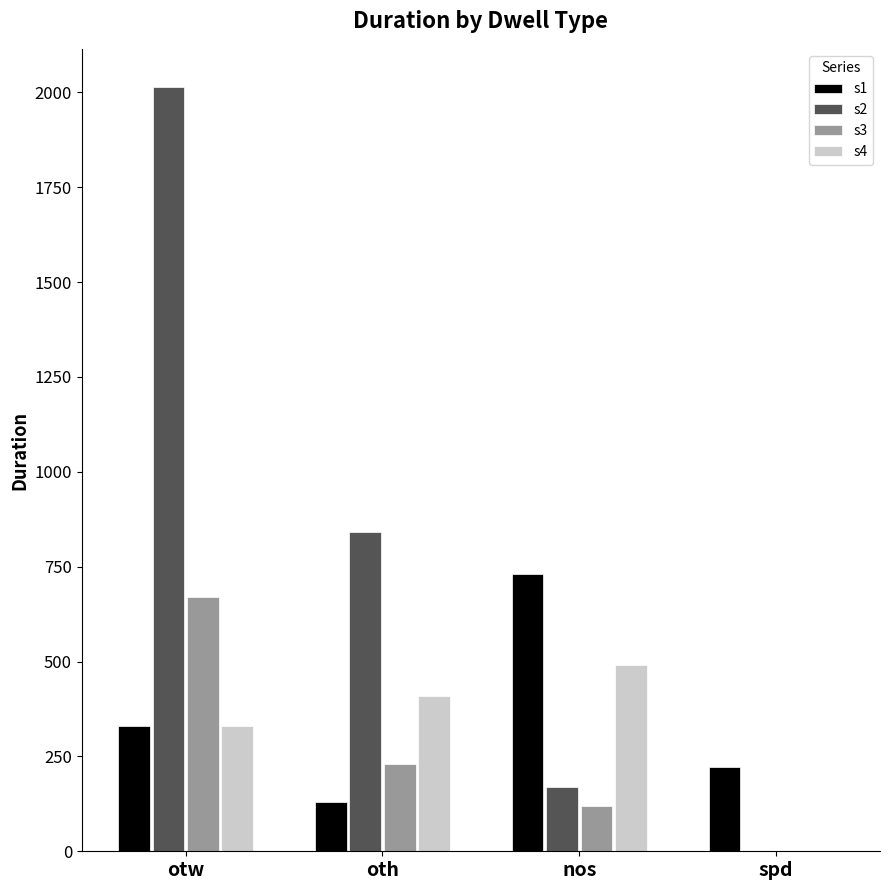

How many s1 values are between 221 and 731?

3